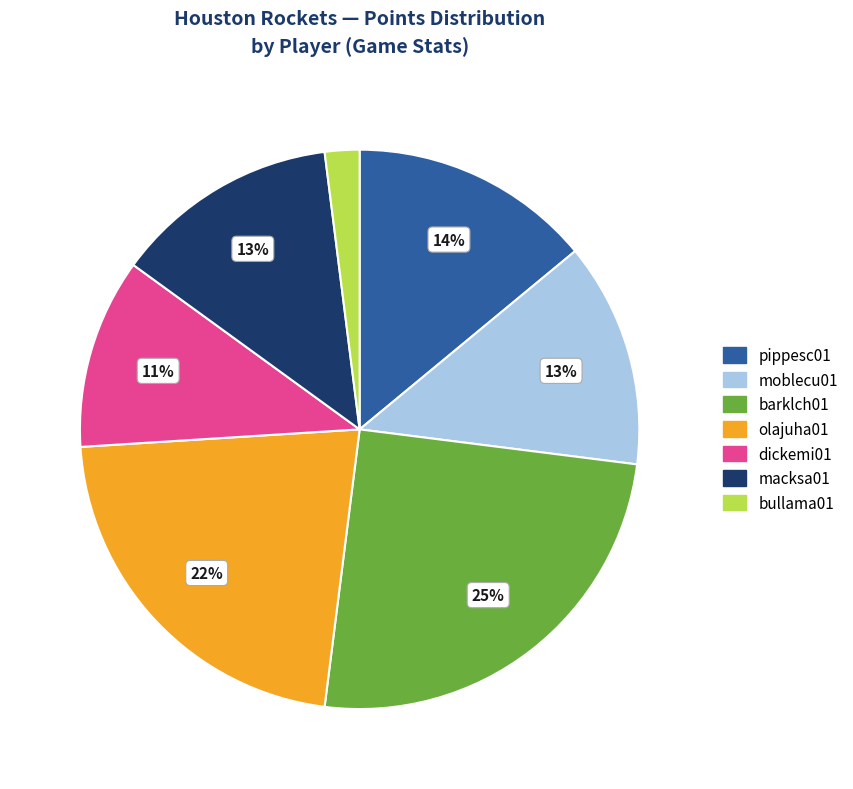

Is there a majority slice in this chart?

No